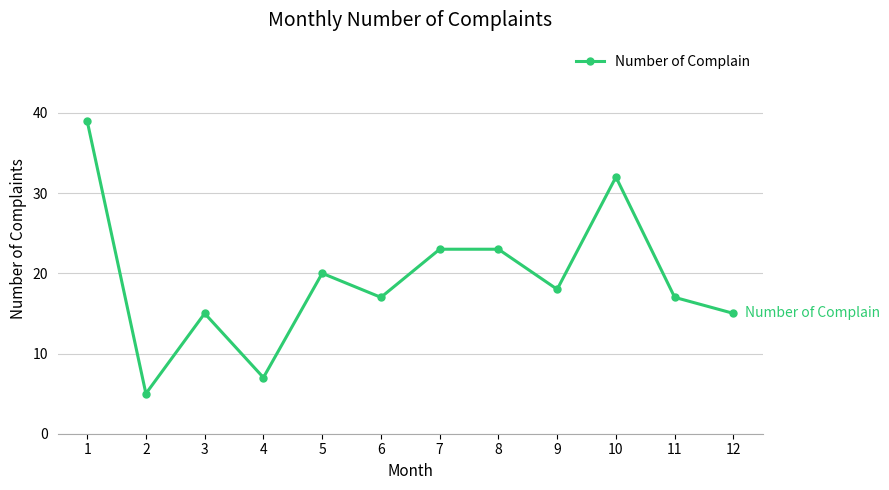

Between 3 and 10, which is larger?

10